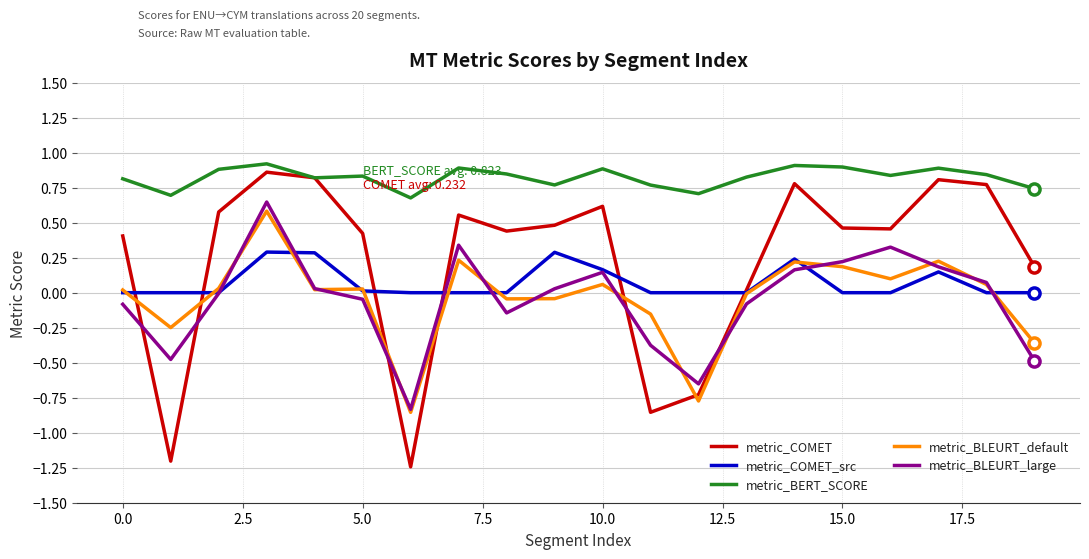

True or false: metric_BERT_SCORE and metric_BLEURT_default intersect in this chart.

False